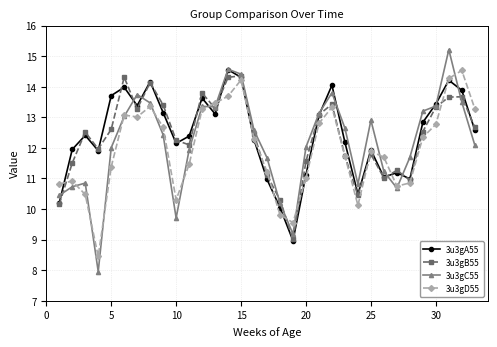

What is the value of the 3u3gD55 point at the 26th from the left?

11.7